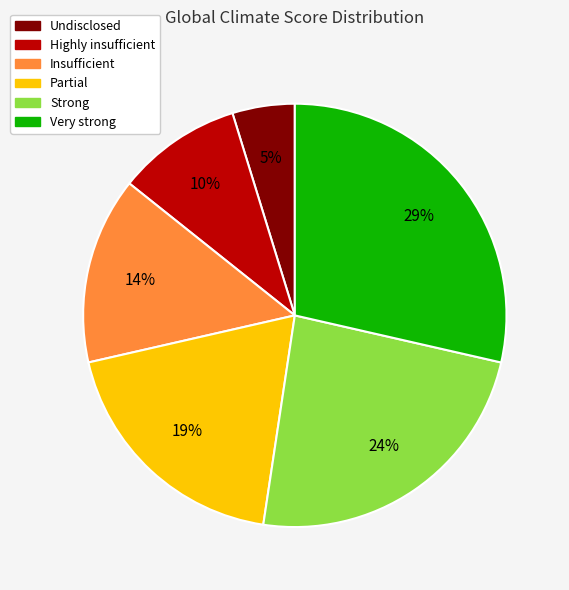

Combined, do Very strong and Partial account for over 50%?

No